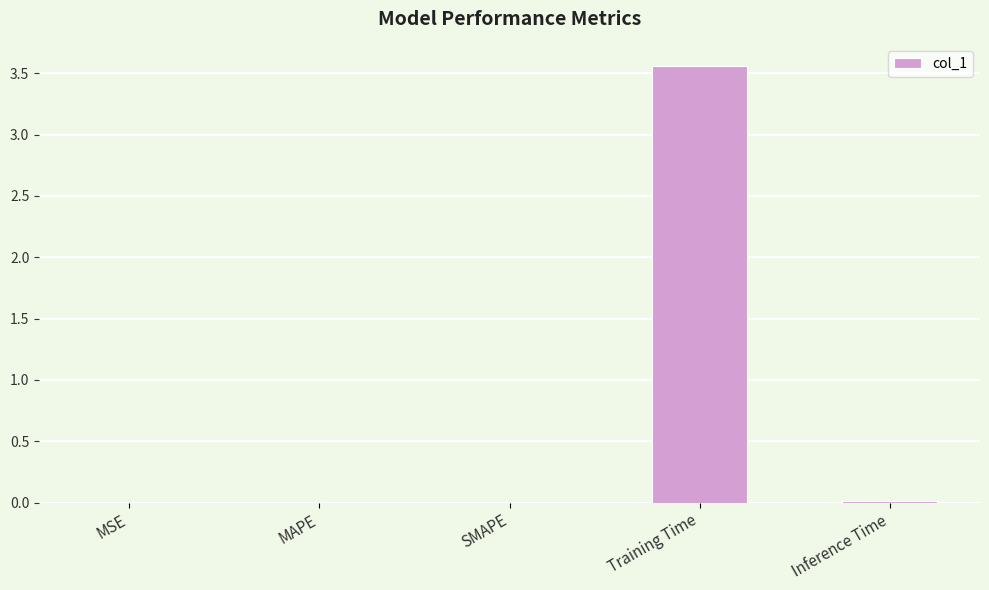

Between MAPE and Training Time, which is larger?

Training Time